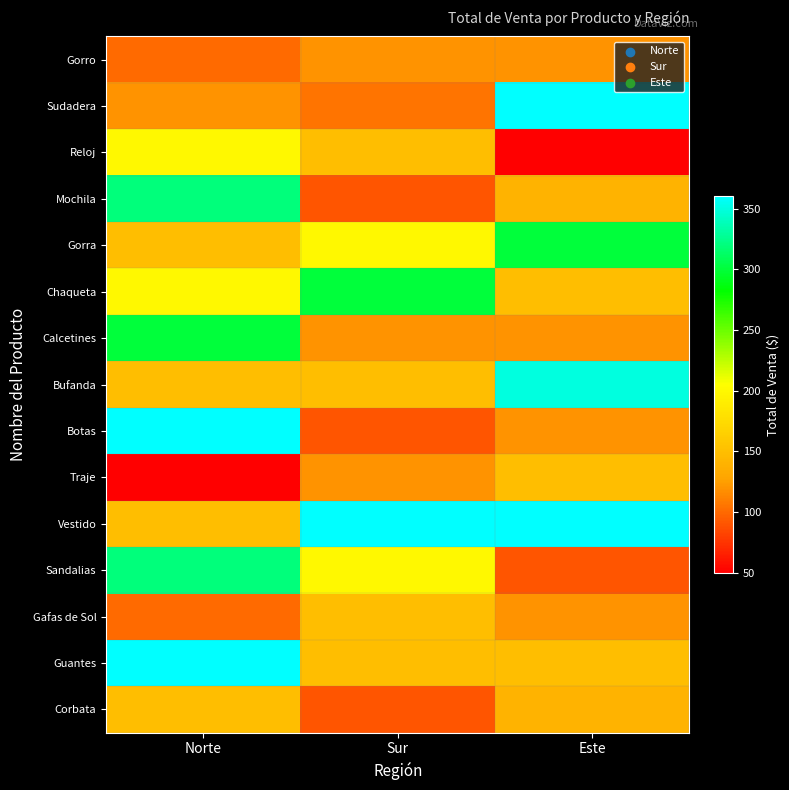

How many distinct data groups are displayed?

15